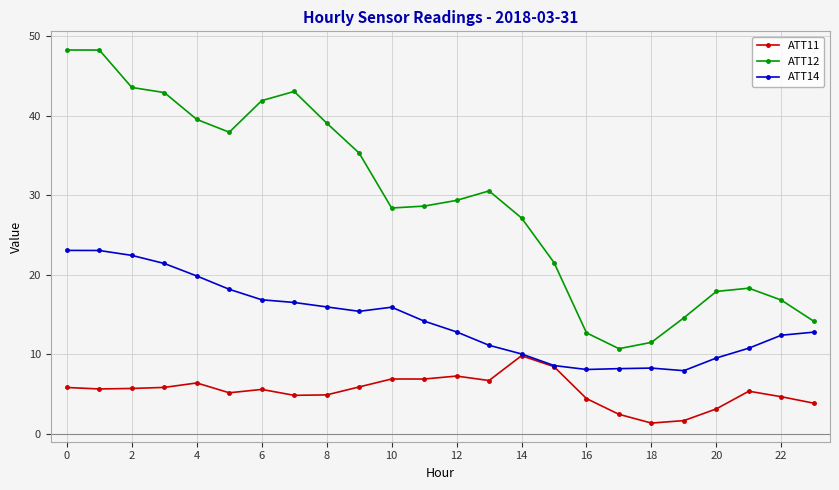

List the series in order of their peak value, highest first.

ATT12, ATT14, ATT11